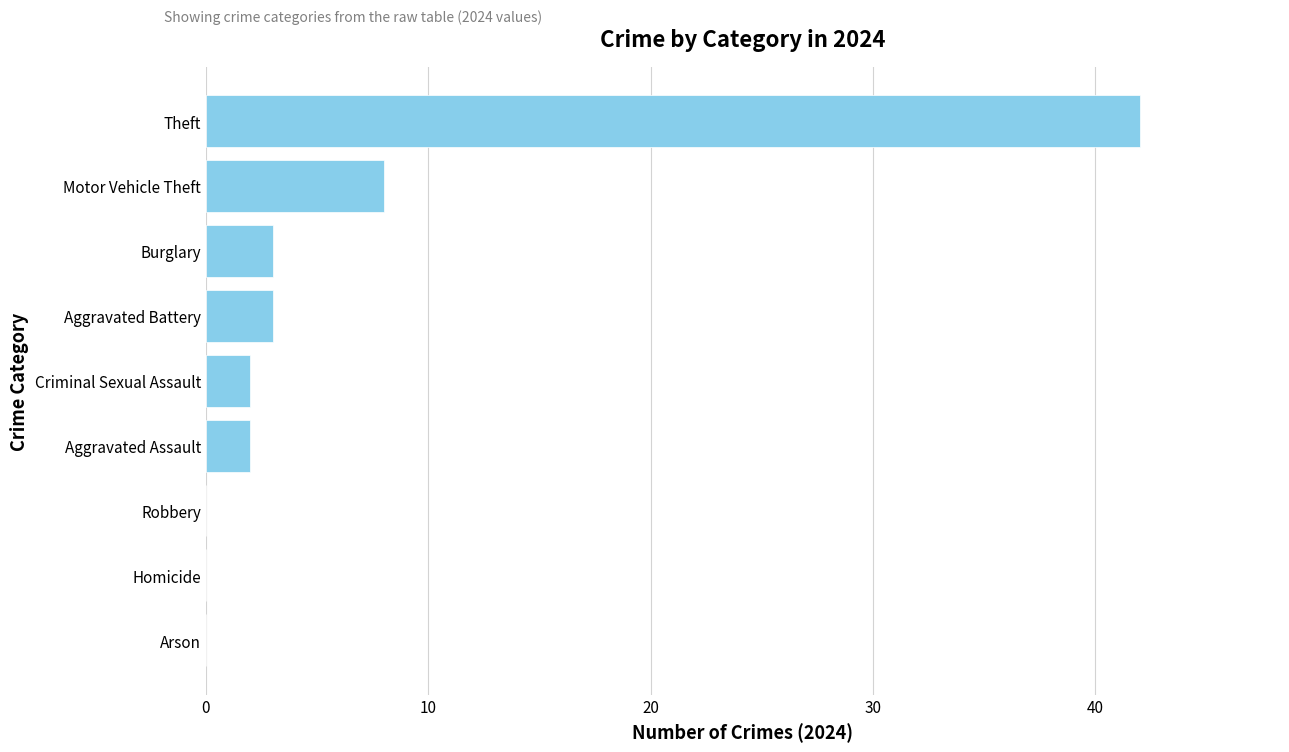

What value does the data have at Theft, to the nearest 10?

40